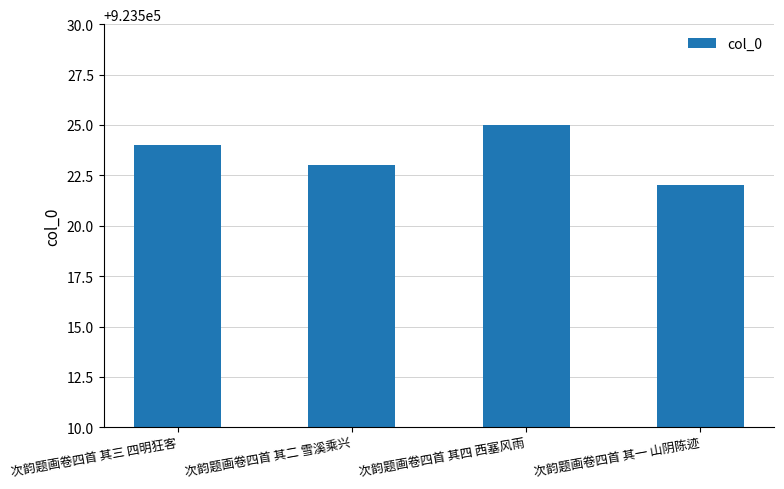

What is the difference between the maximum and second lowest values?

2